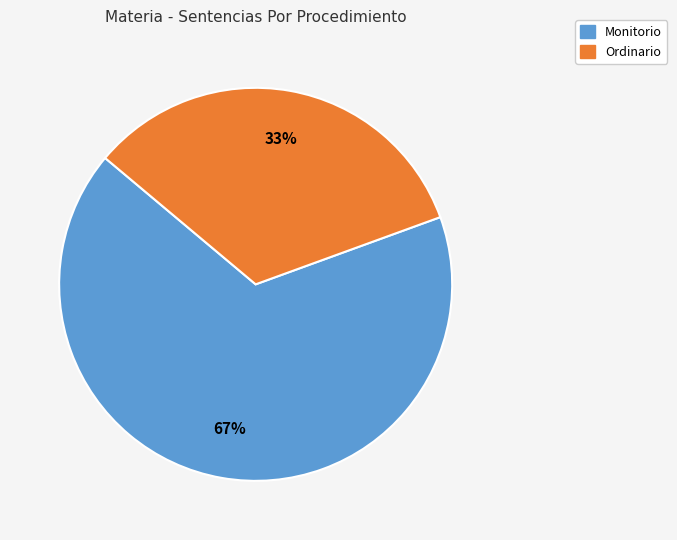

Is the sum of Monitorio and Ordinario greater than half?

Yes